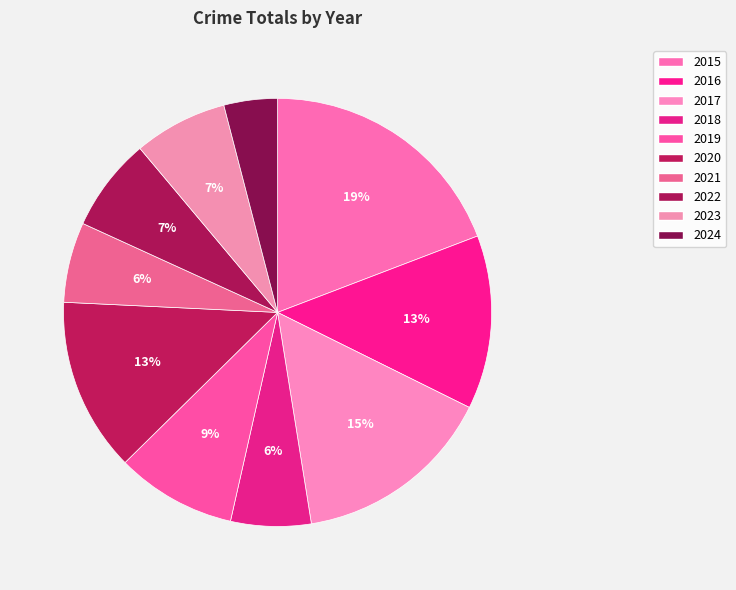

Count the number of slices in the pie.

10